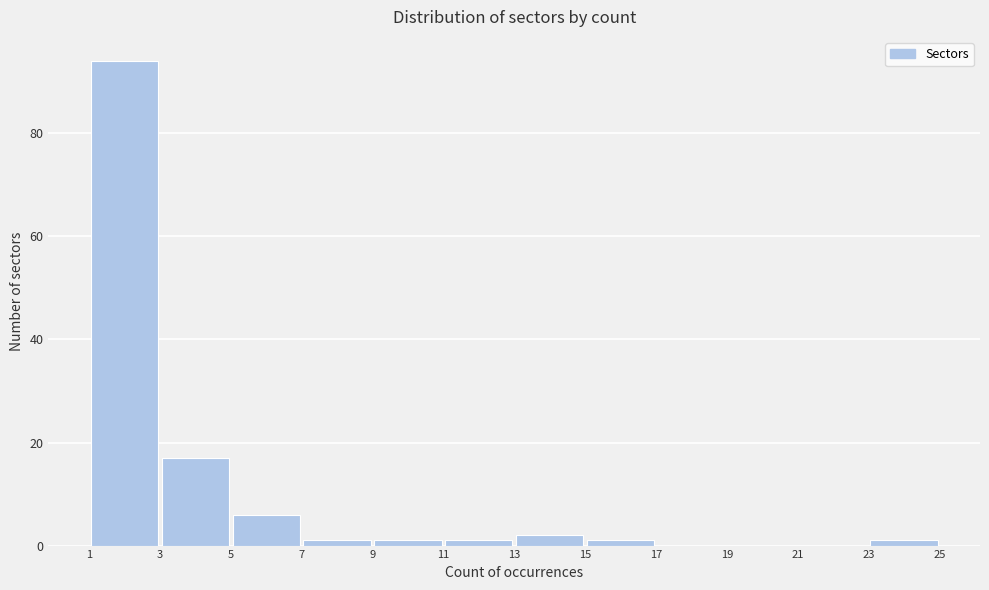

Over which range of the x-axis is the bar tallest?

1 to 3